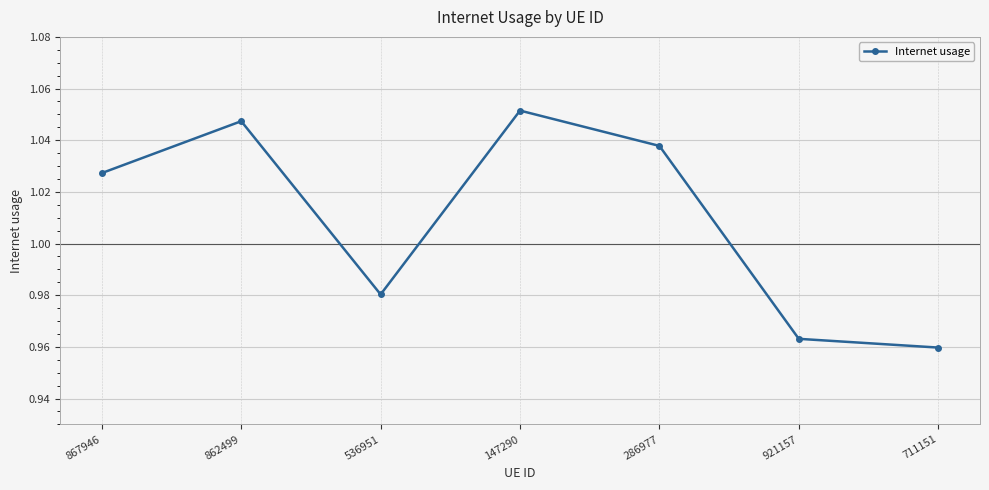

Approximately how many times larger is the value at 921157 compared to 286977?

0.9